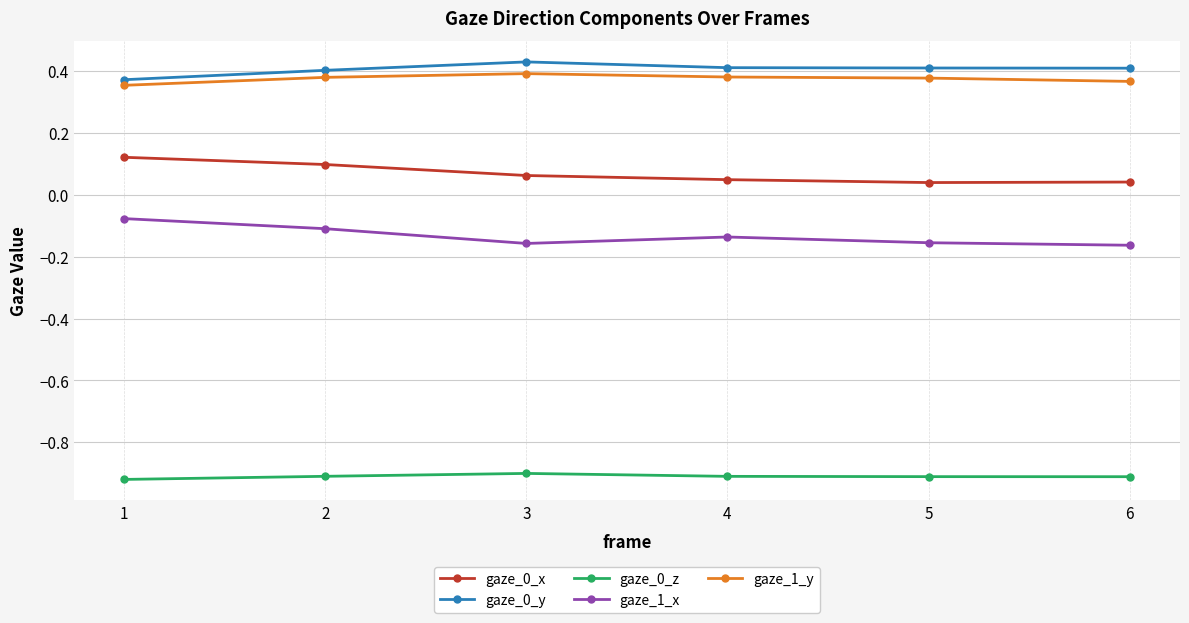

The gaze_0_y series shows 0.4 at 6. True or false?

True